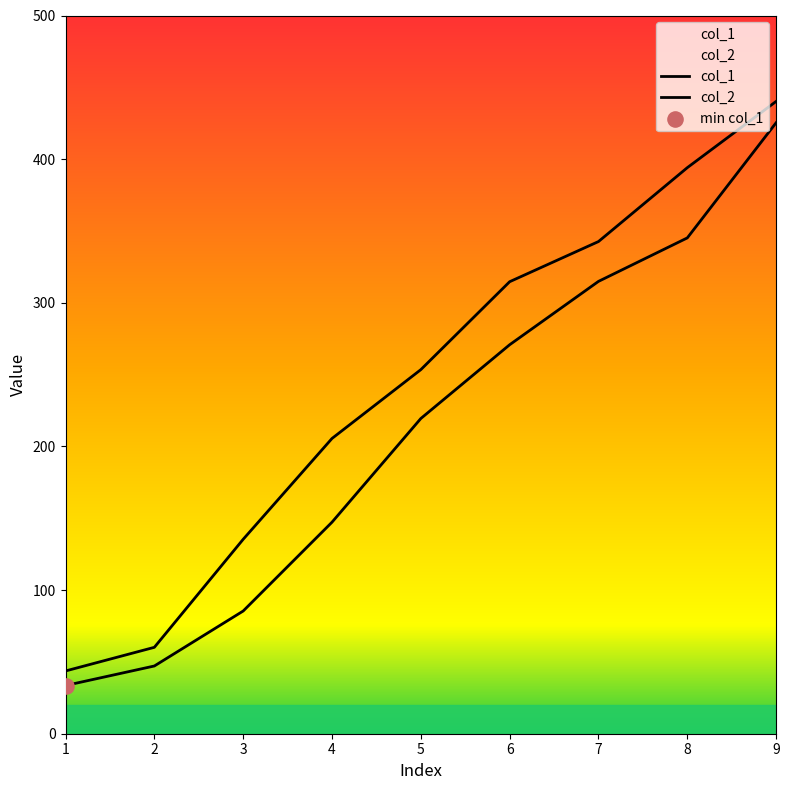

Which series reaches the minimum Y coordinate?

col_1